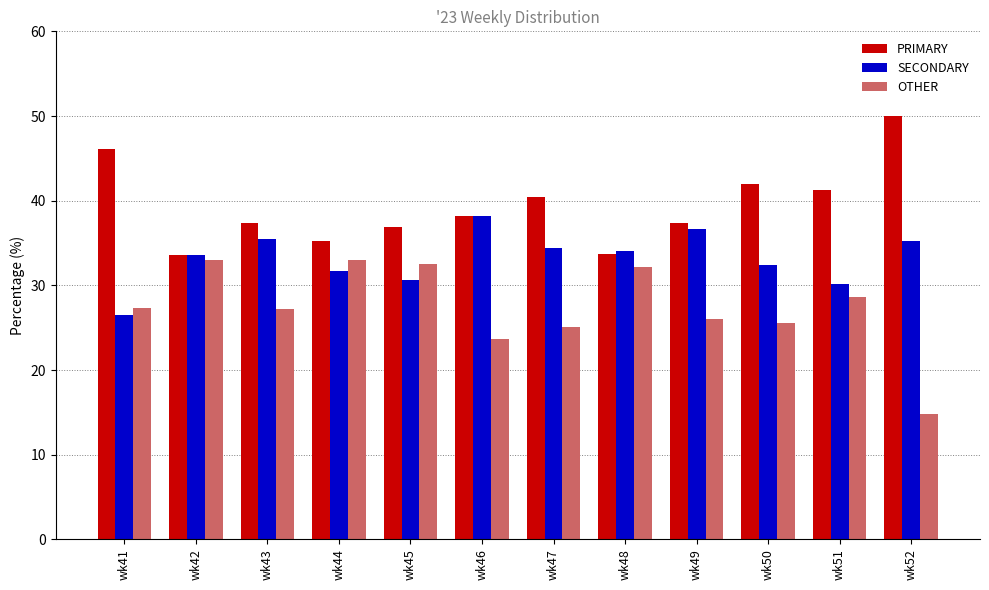

Count the number of categories in the chart.

12